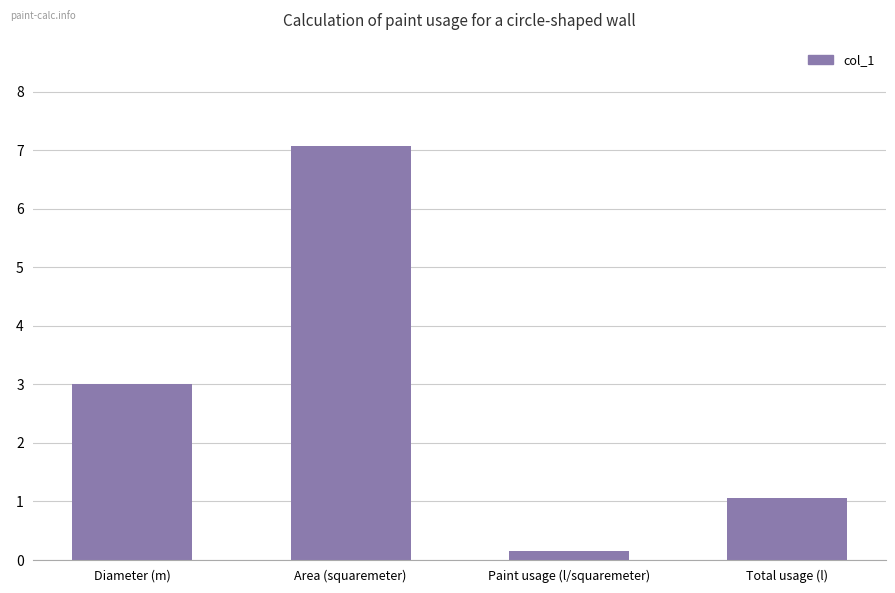

The value at Paint usage (l/squaremeter) is 0.1. True or false?

True